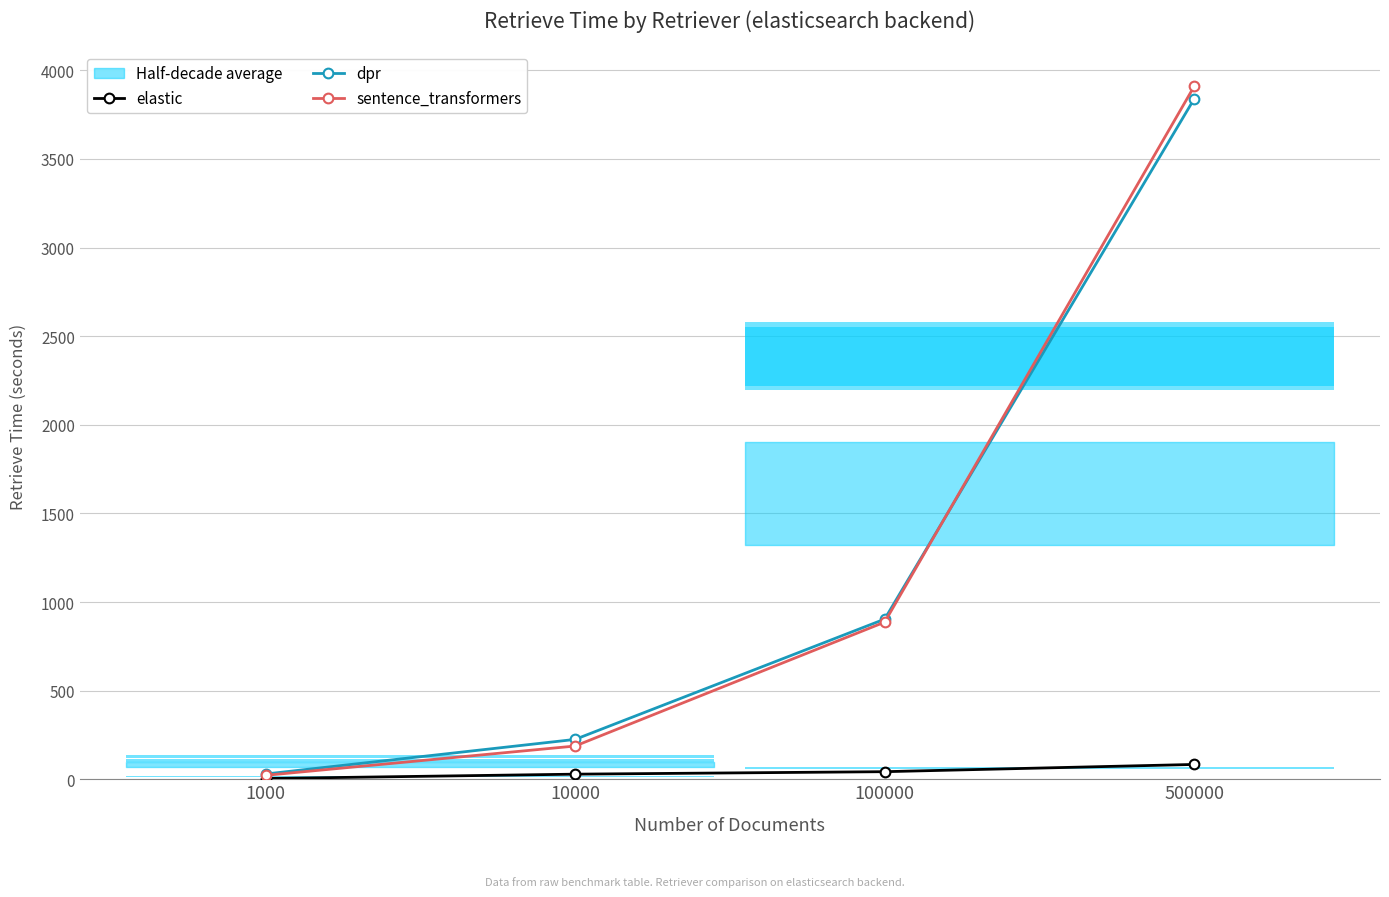

What is the average value of the dpr series?

1249.3